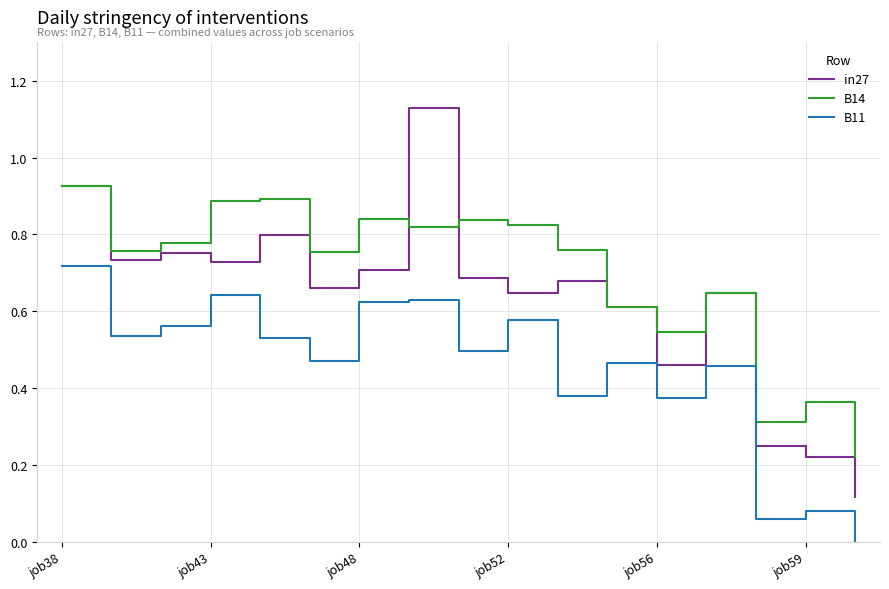

True or false: B11 and B14 intersect in this chart.

False